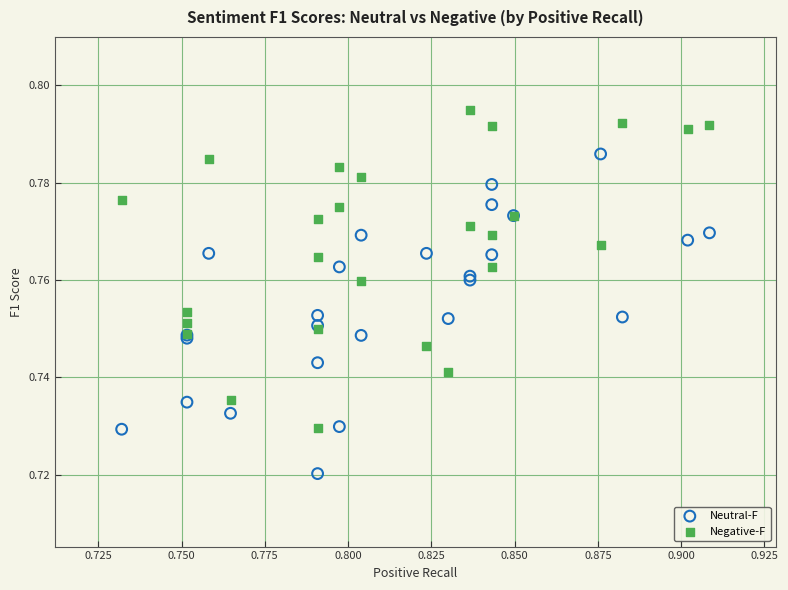

Which series contains the lowest Y value?

Neutral-F